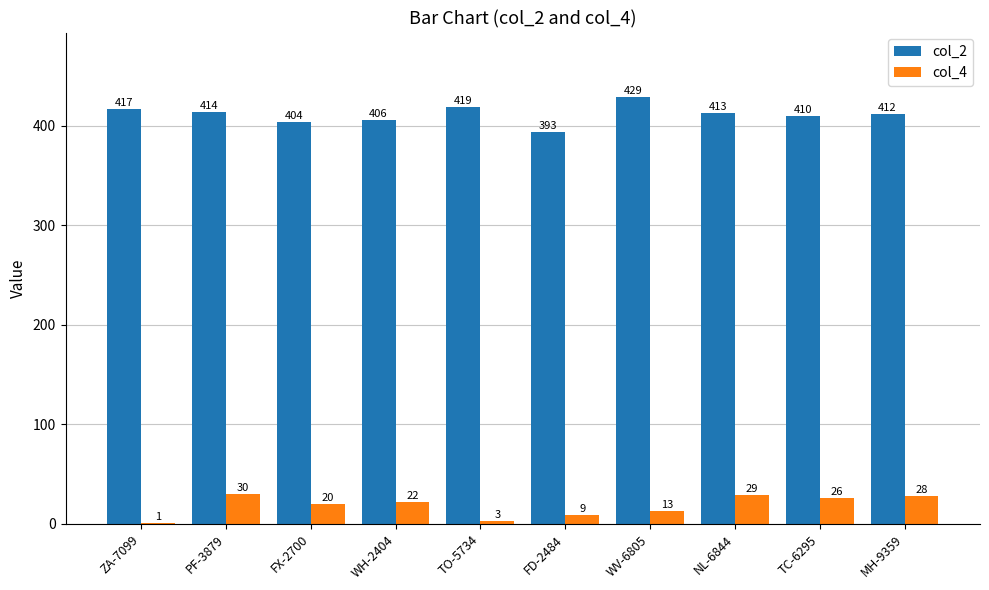

True or false: col_2 has a value of 674 at WH-2404.

False